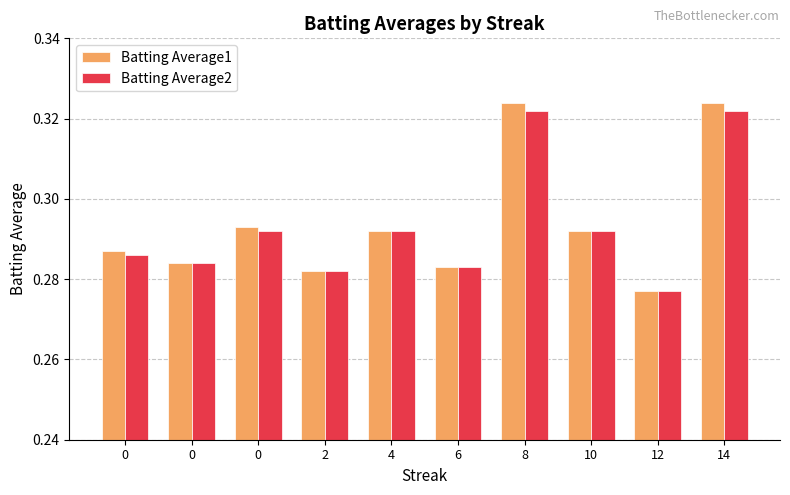

Reading left to right, transcribe all the data shown in this chart.

Batting Average1: 0.3	0.3	0.3	0.3	0.3	0.3	0.3	0.3	0.3	0.3
Batting Average2: 0.3	0.3	0.3	0.3	0.3	0.3	0.3	0.3	0.3	0.3